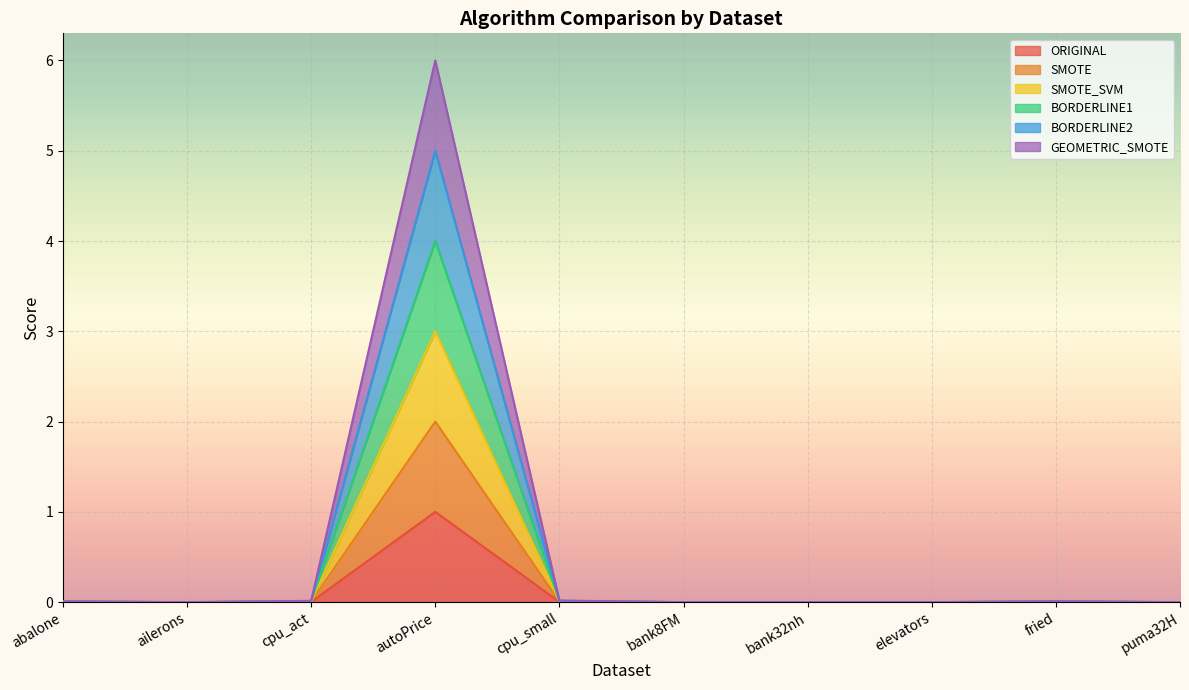

Is the value of ORIGINAL at cpu_act greater than the value of SMOTE_SVM at abalone?

No